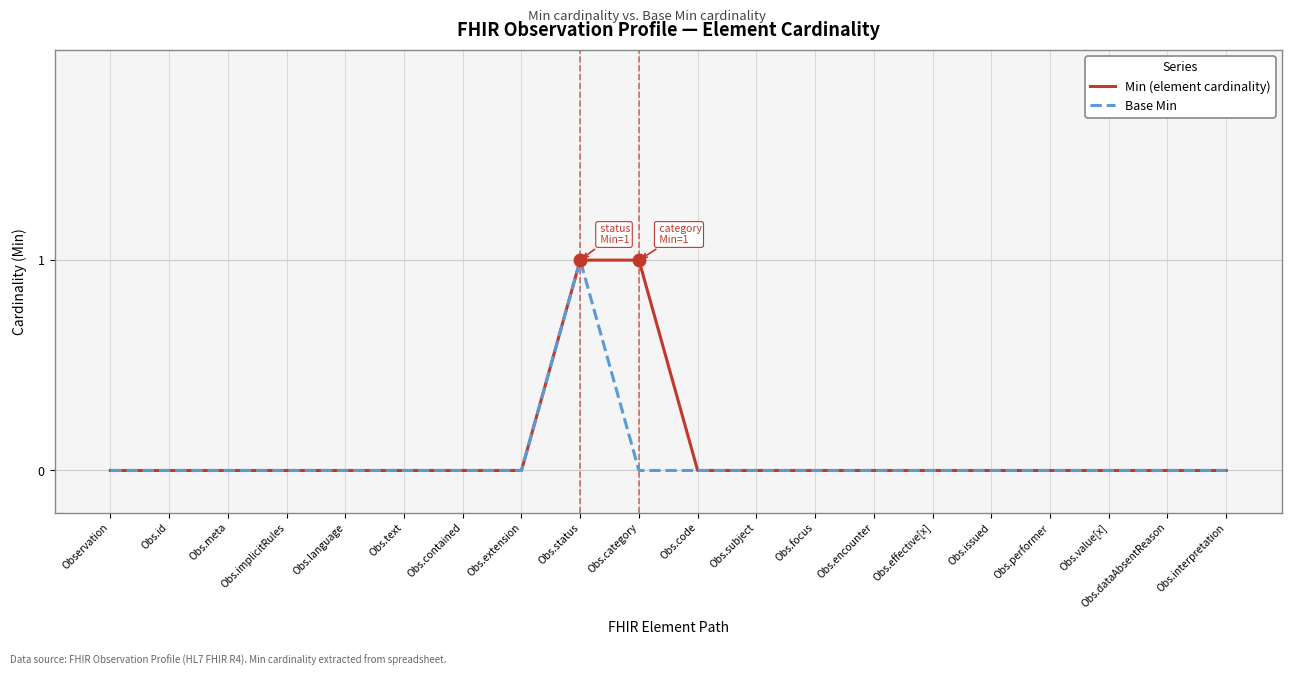

How many lines are shown in the chart?

2